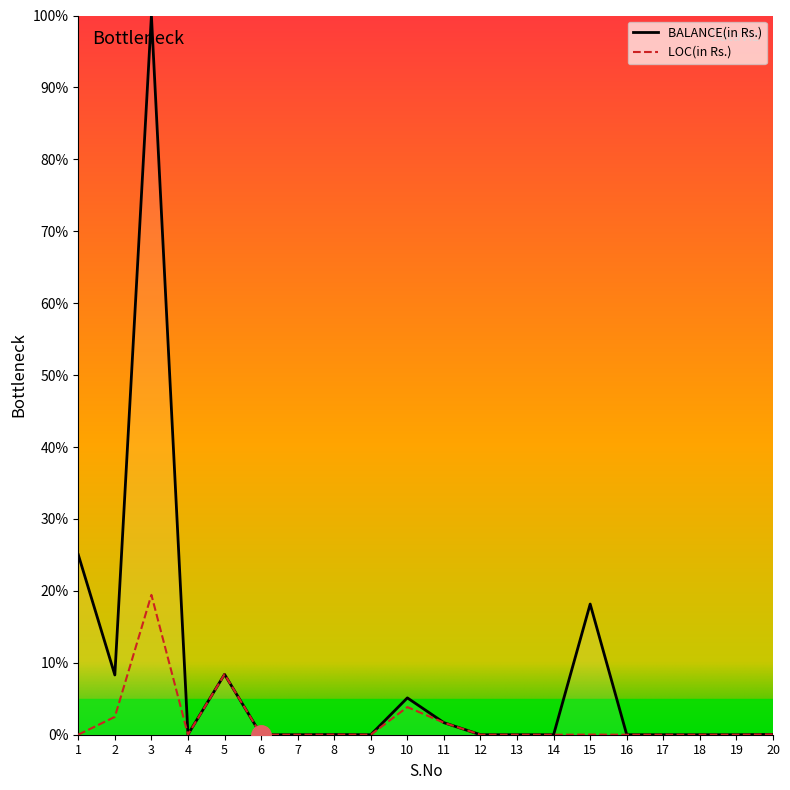

Which series has the largest total across all categories?

BALANCE(in Rs.)